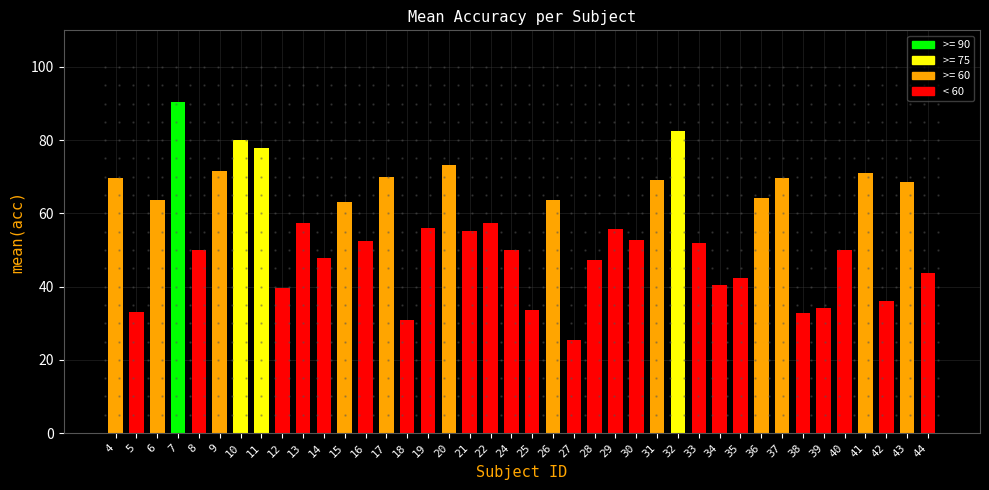

What is the change in value from 12 to 25?

-6.1